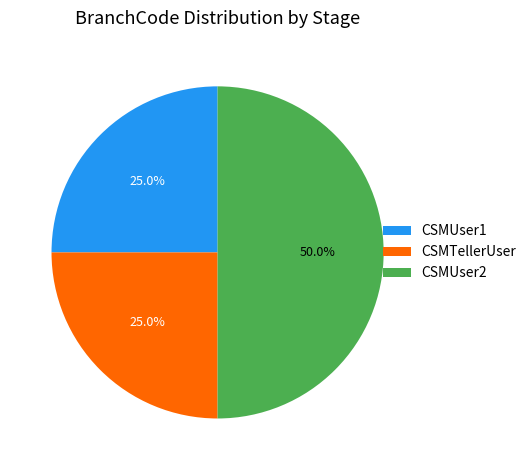

Is it true that CSMTellerUser is 15% of the pie?

False